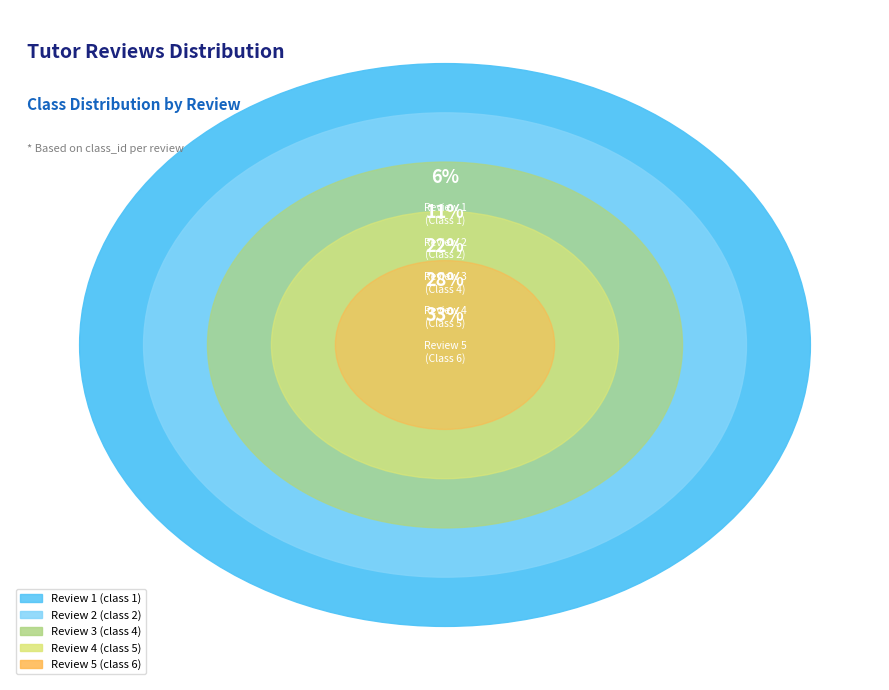

Rank the categories by value from lowest to highest.

Review 1, Review 2, Review 3, Review 4, Review 5